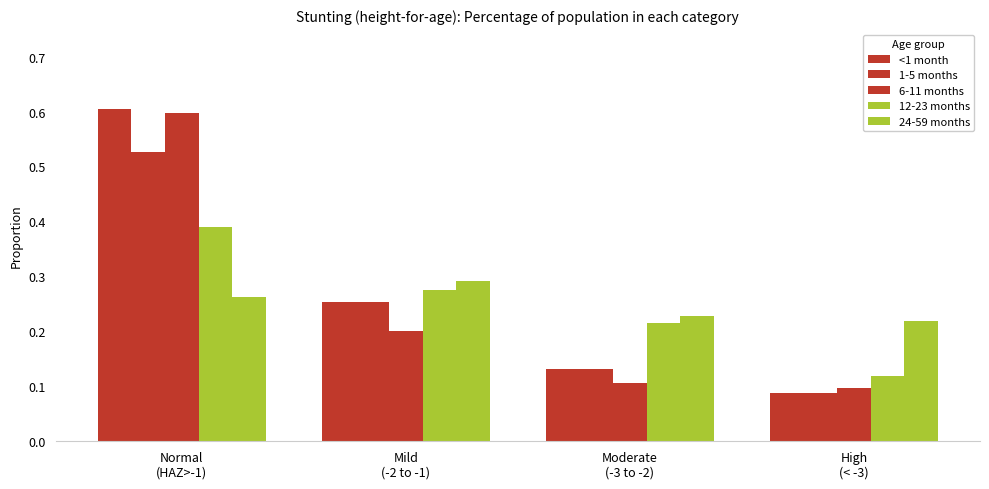

At how many categories does at least one series exceed 0?

4